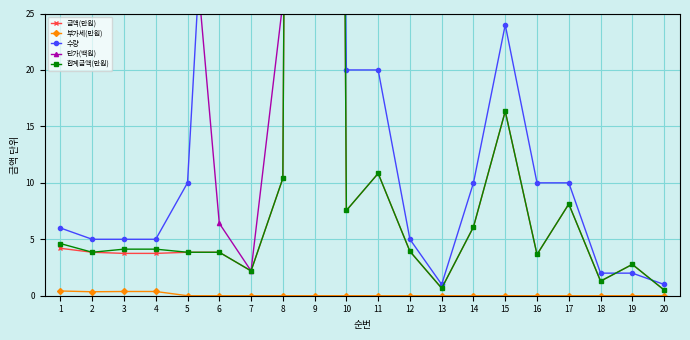

How many data points does each series have?

20